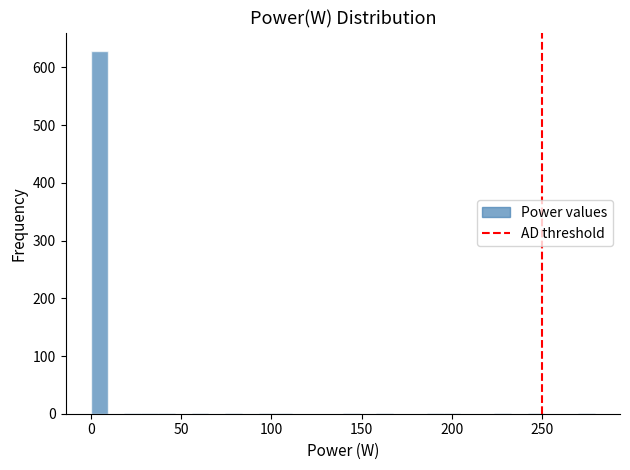

Read against the x-axis, roughly where is the centre of the tallest bar?

5